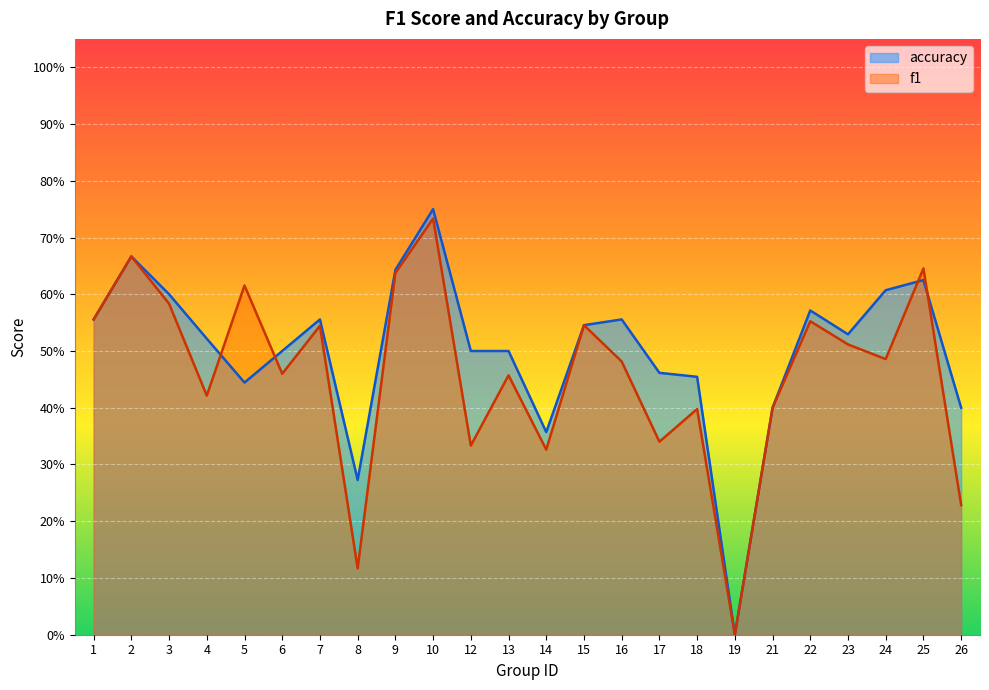

At 17, list the series in order from largest to smallest.

accuracy, f1